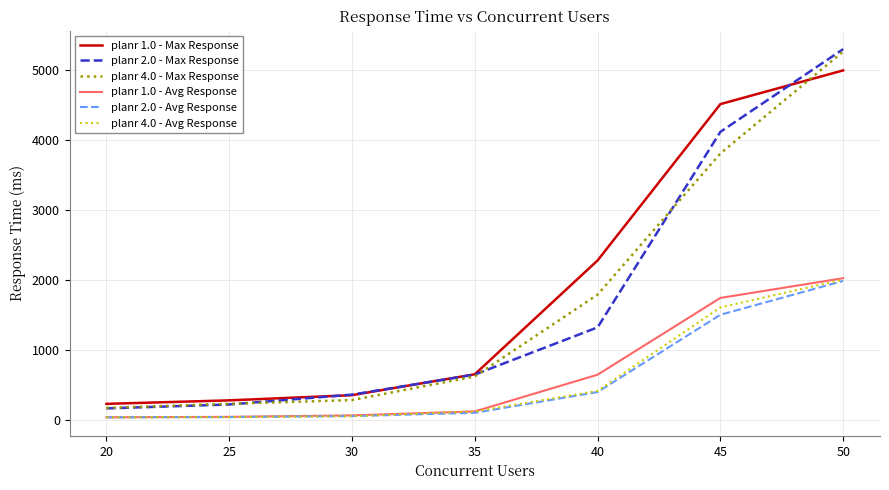

What is the difference between the planr 1.0 - Avg Response values at 20 and 25?

6